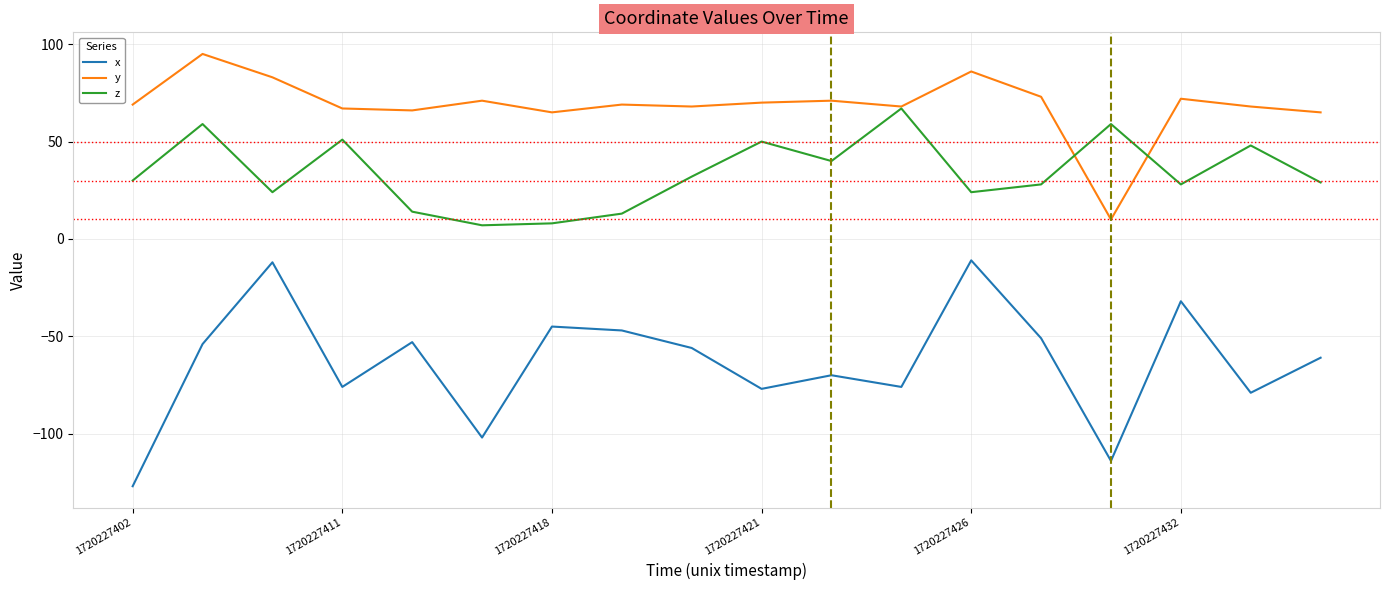

Reading right to left, extract all data points from this chart.

x: -61	-79	-32	-114	-51	-11	-76	-70	-77	-56	-47	-45	-102	-53	-76	-12	-54	-127
y: 65	68	72	10	73	86	68	71	70	68	69	65	71	66	67	83	95	69
z: 29	48	28	59	28	24	67	40	50	32	13	8	7	14	51	24	59	30